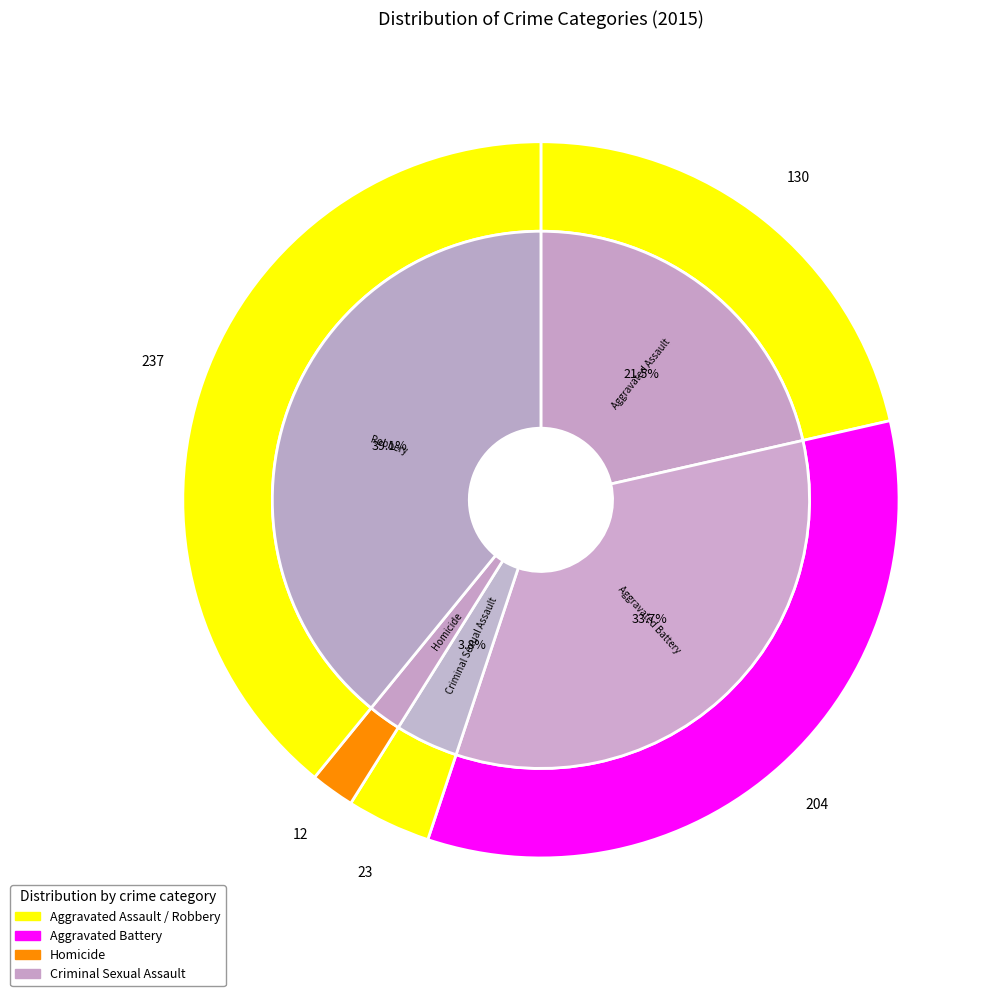

Which slice is the smallest?

Homicide